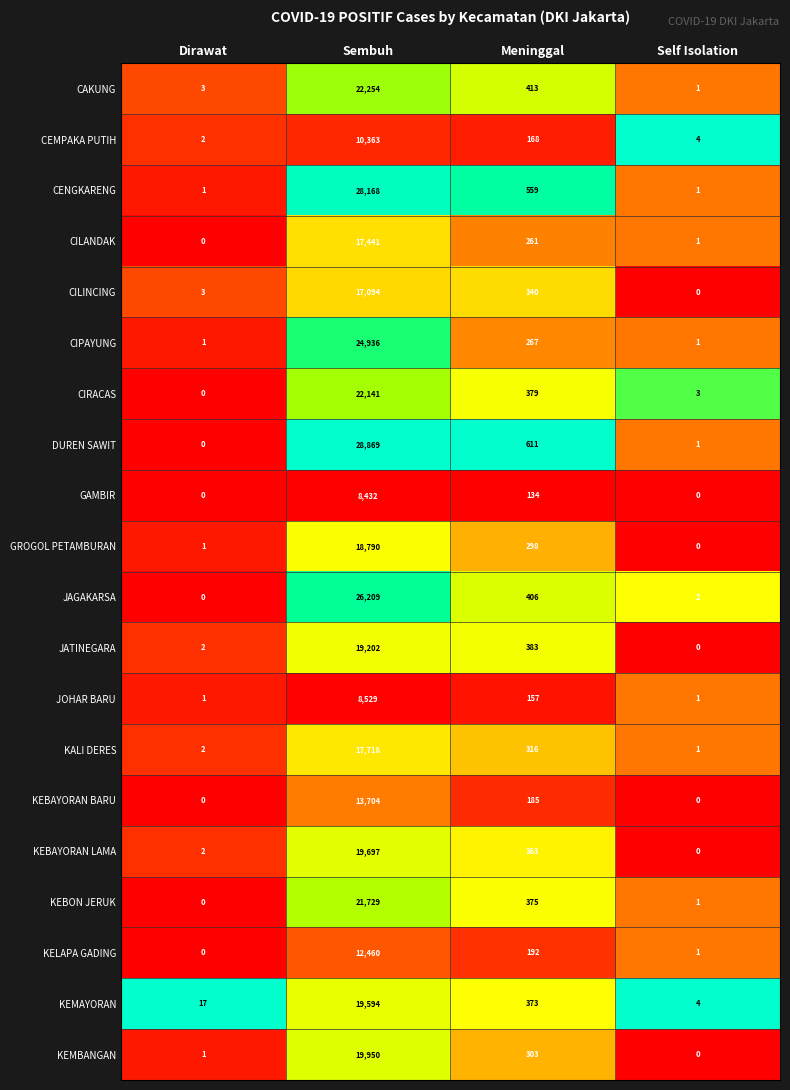

At how many categories does at least one series exceed 0?

4